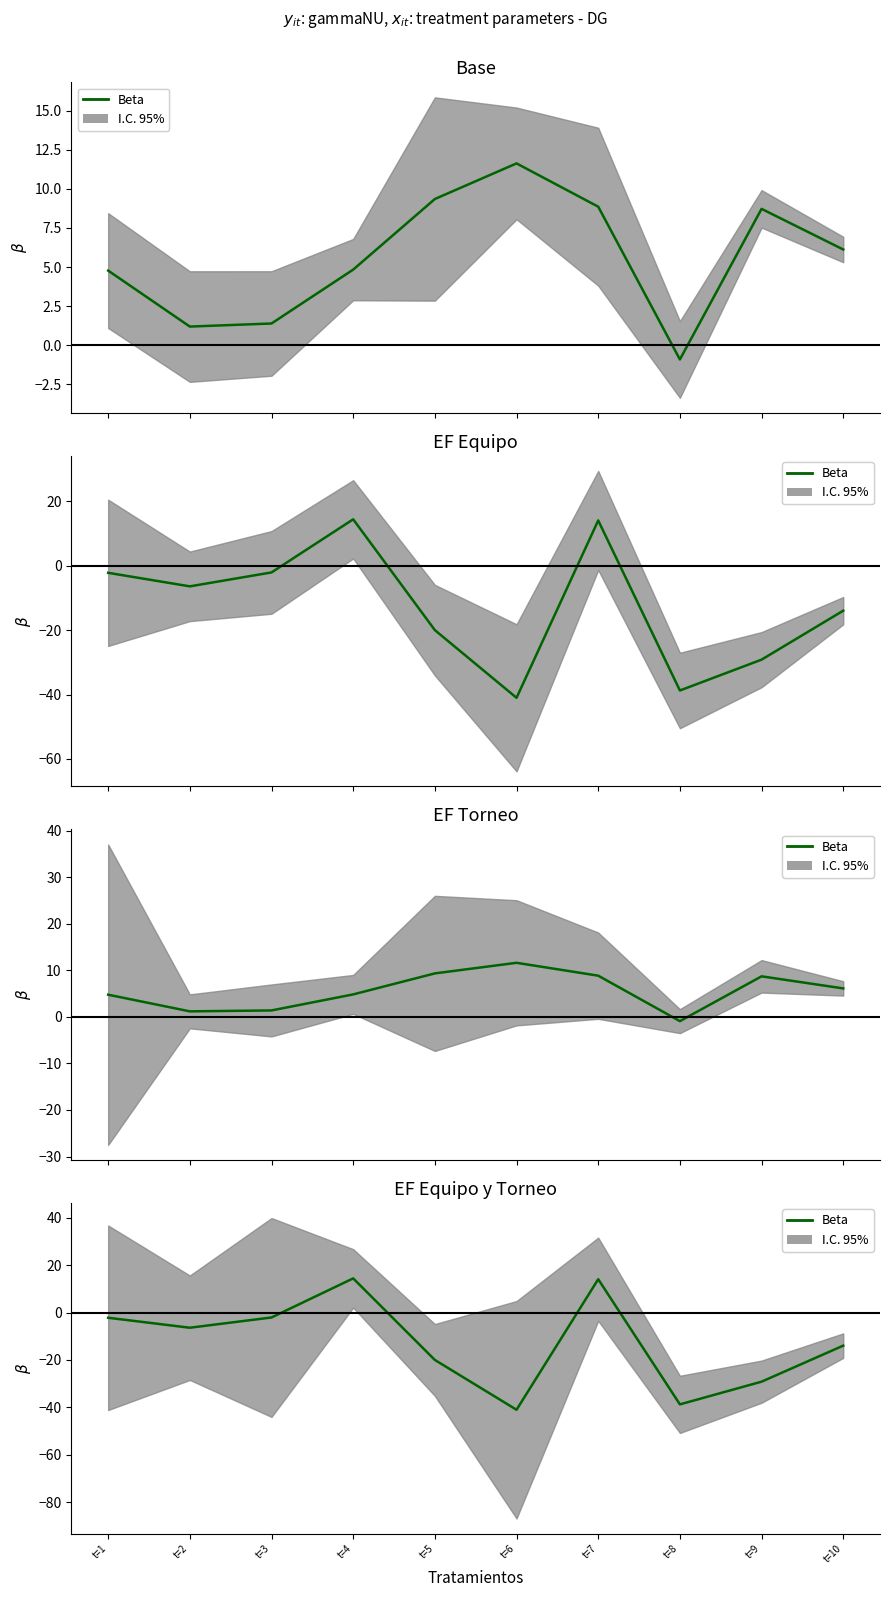

Reading left to right, extract all data points from this chart.

t=1=-2.2	t=2=-6.4	t=3=-2.1	t=4=14.4	t=5=-20.0	t=6=-41.0	t=7=14.0	t=8=-38.7	t=9=-29.2	t=10=-14.0